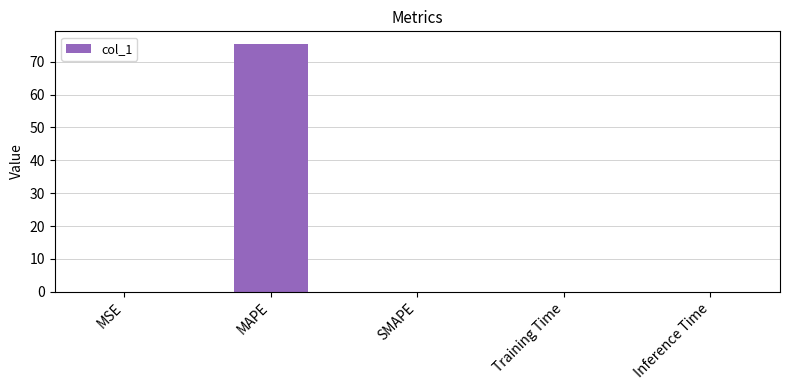

Is it true that the value at Training Time is 0.0?

True